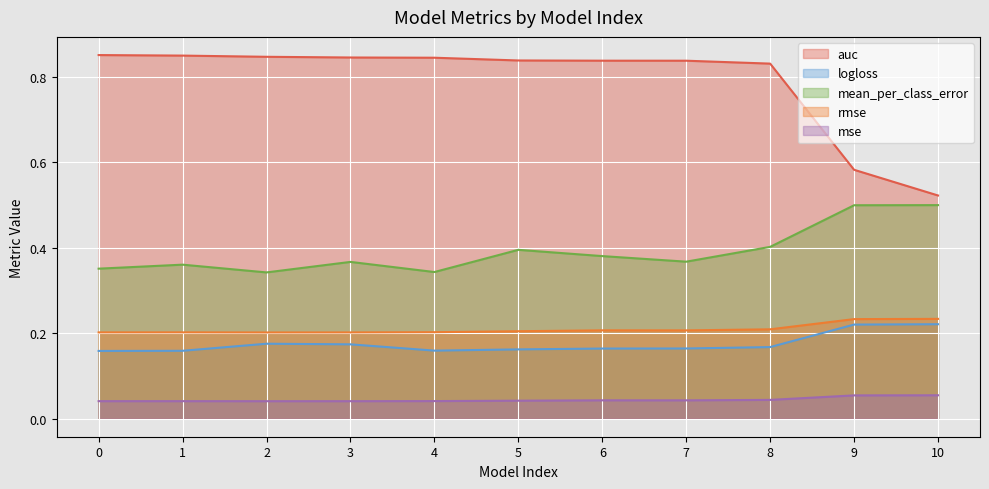

What is the highest value of the logloss series?

0.2